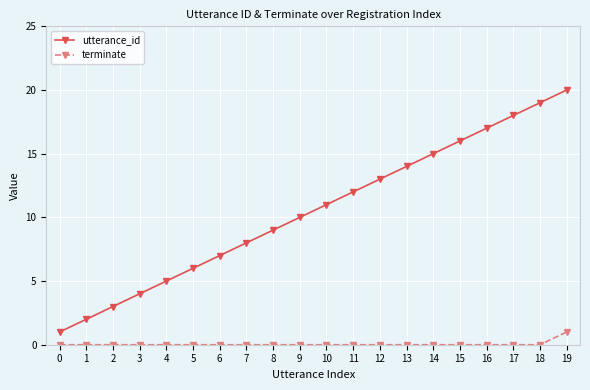

Count the number of categories in the chart.

20